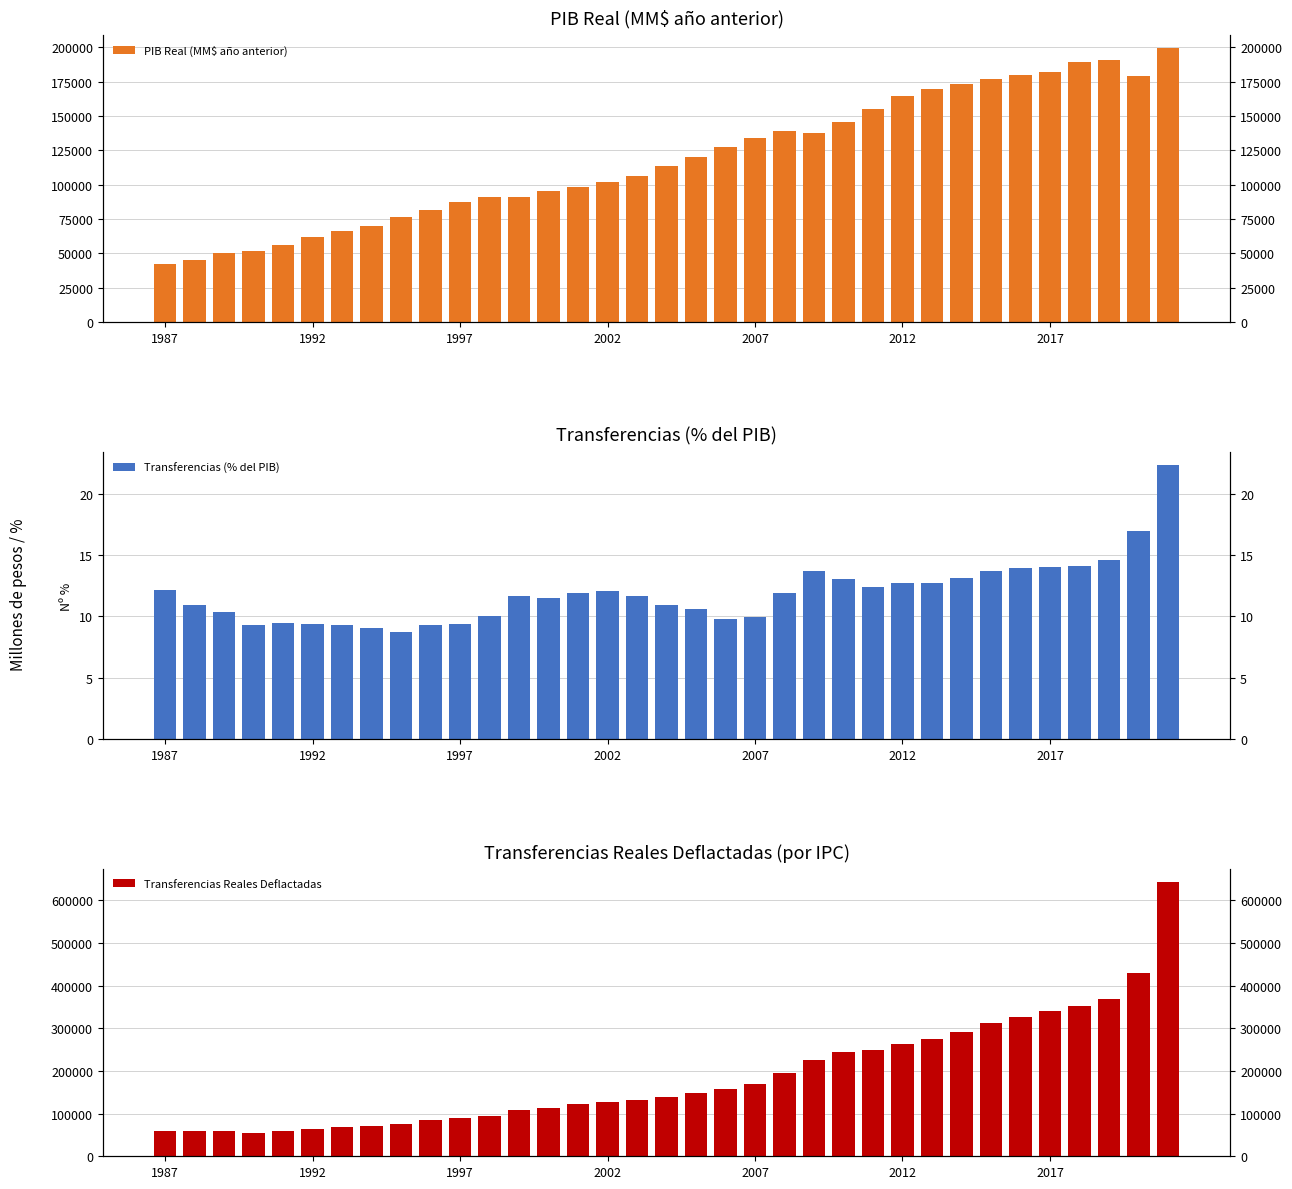

Is the value of Transferencias (% del PIB) at 2012 greater than the value of PIB Real (MM$ año anterior) at 27?

No